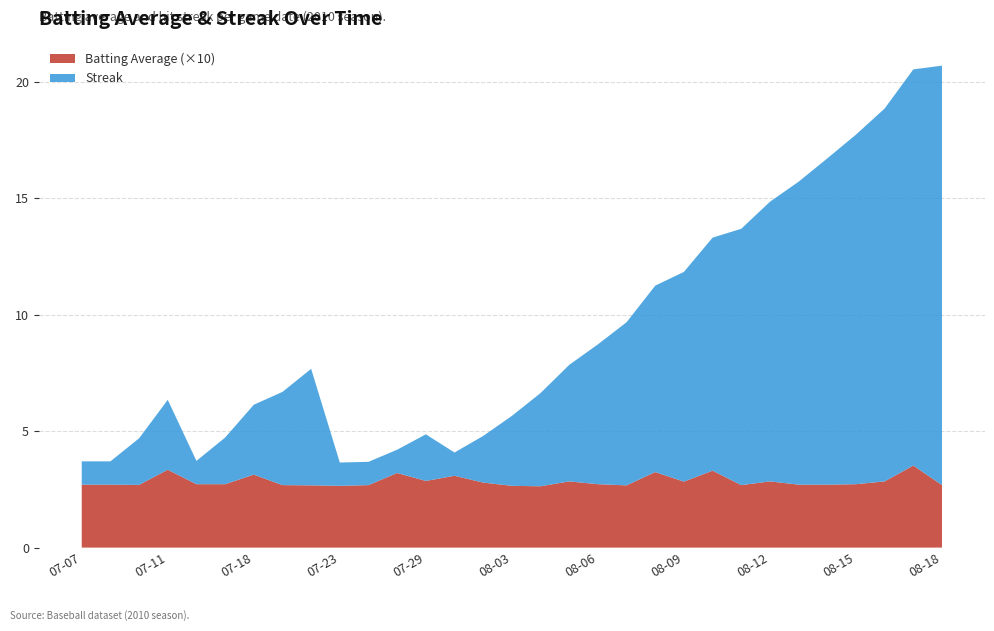

Reading right to left, transcribe all the data shown in this chart.

Batting Average: 0.3	0.4	0.3	0.3	0.3	0.3	0.3	0.3	0.3	0.3	0.3	0.3	0.3	0.3	0.3	0.3	0.3	0.3	0.3	0.3	0.3	0.3	0.3	0.3	0.3	0.3	0.3	0.3	0.3	0.3	0.3
Streak: 18.0	17.0	16.0	15.0	14.0	13.0	12.0	11.0	10.0	9.0	8.0	7.0	6.0	5.0	4.0	3.0	2.0	1.0	2.0	1.0	1.0	1.0	5.0	4.0	3.0	2.0	1.0	3.0	2.0	1.0	1.0